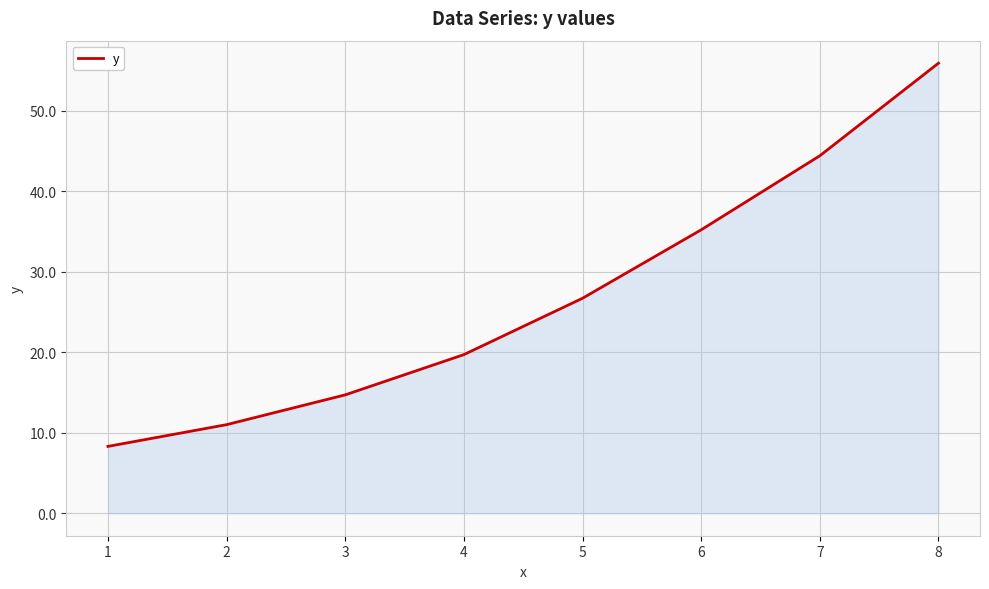

True or false: the data shows 26.7 at 5.

True